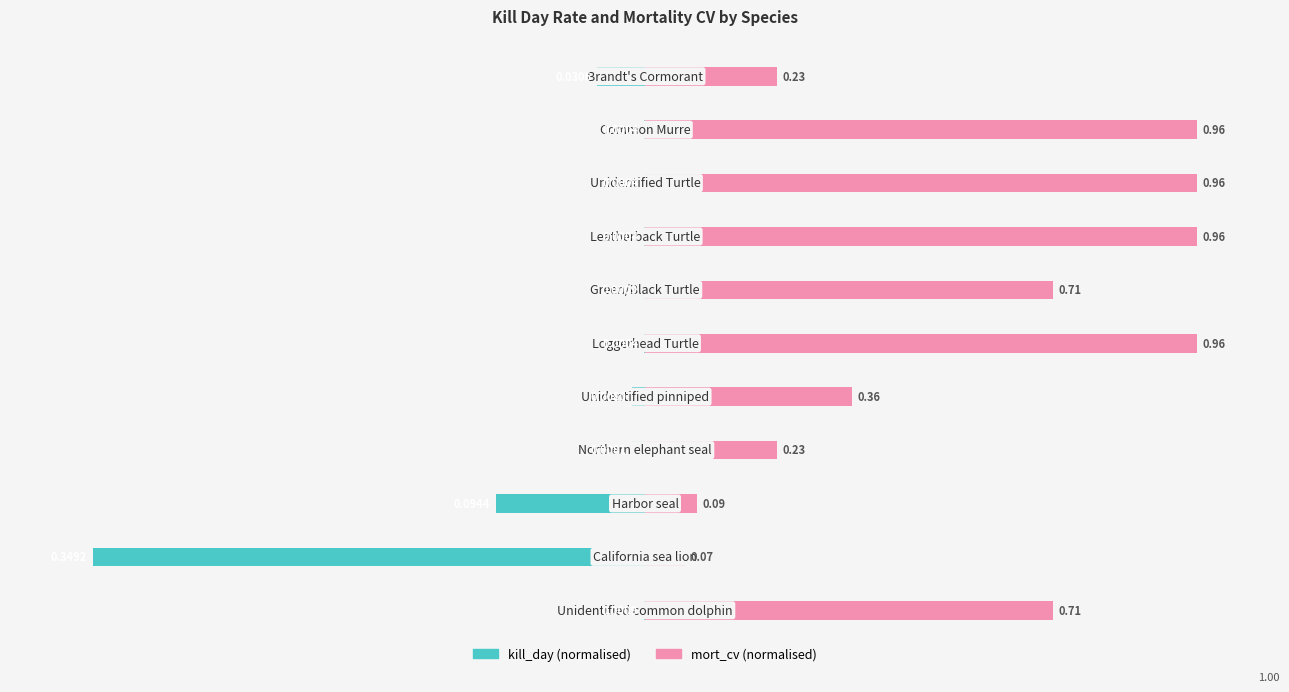

What is the smallest value displayed?

-1.0